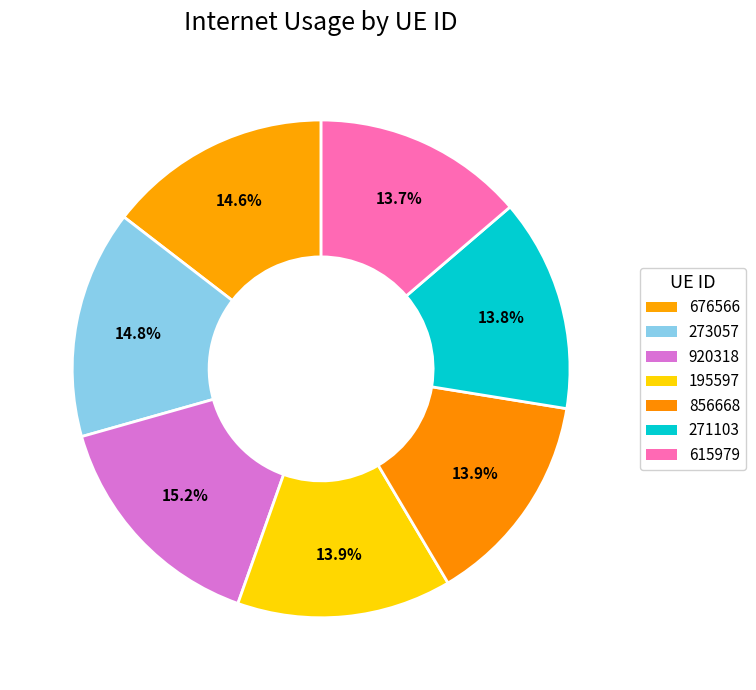

To the nearest percent, what is the combined percentage of 615979 and 271103?

28%